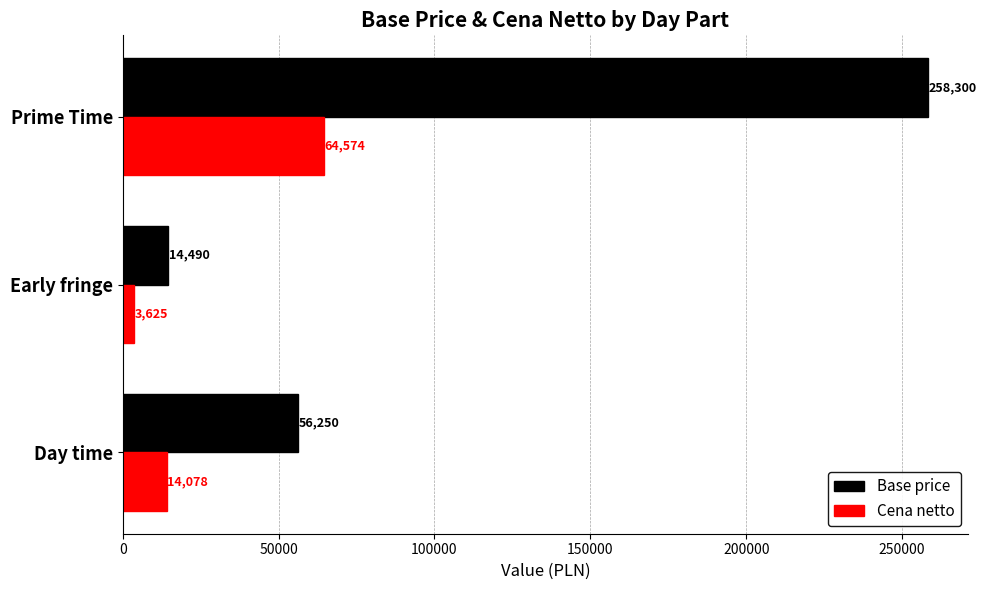

Between Day time and Prime Time, which series saw the biggest shift?

Base price